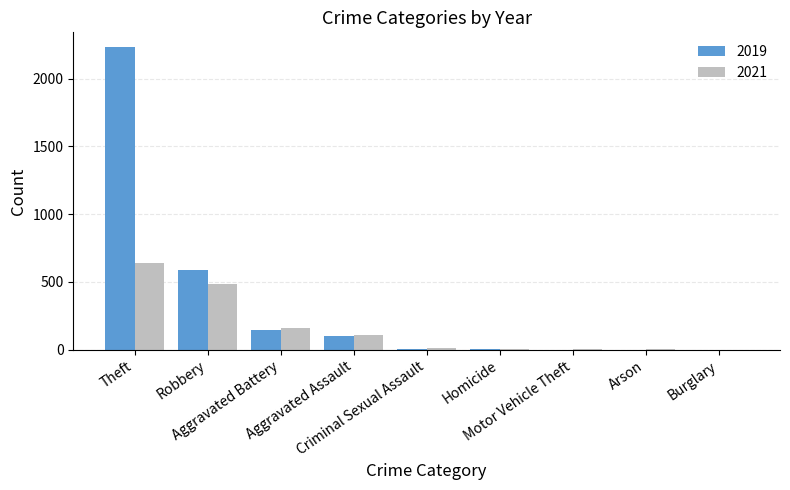

What is the sum of the 2019 values at Robbery and Arson?

592